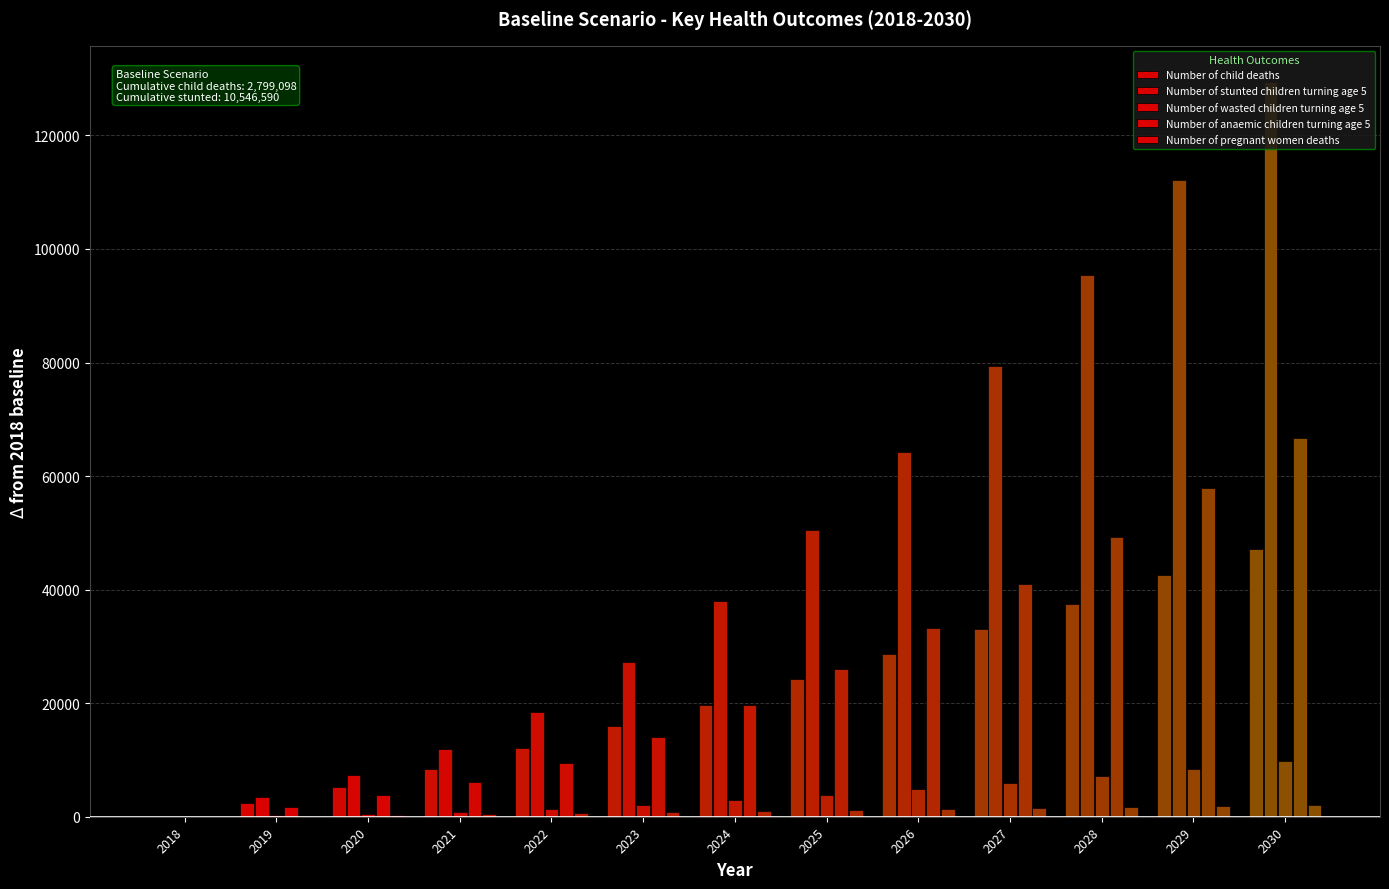

What is the difference between the Number of stunted children turning age 5 values at 2018 and 2026?

64281